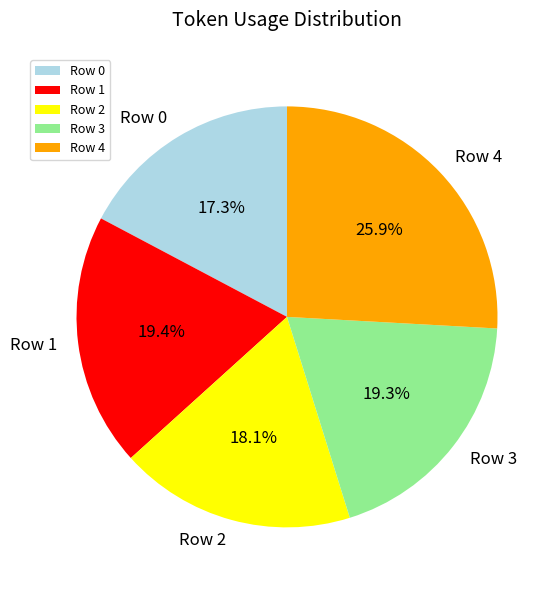

Which category has the biggest portion of the pie?

Row 4